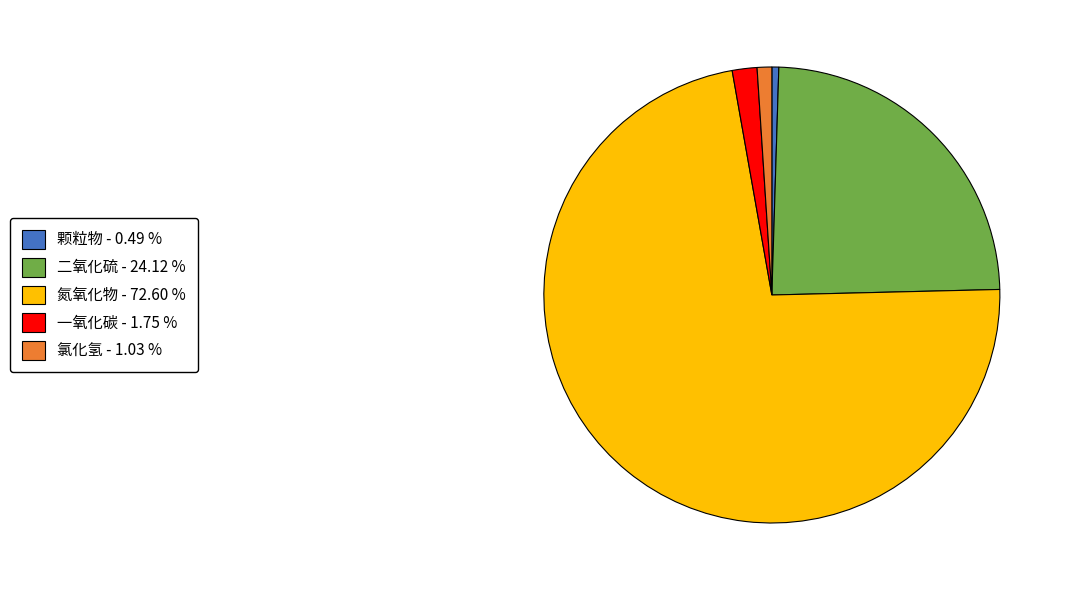

True or false: 氮氧化物 accounts for 88% of the total.

False